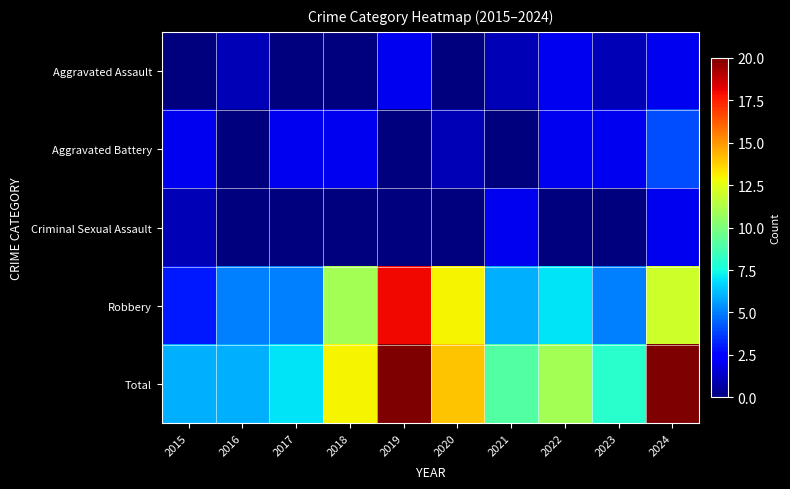

What is the maximum value shown in the chart?

20